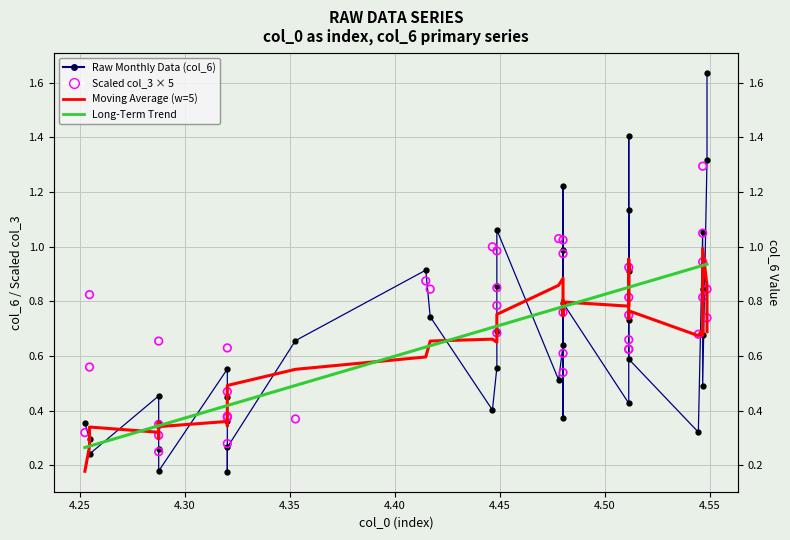

Which series has the largest total across all categories?

Scaled col_3 × 5